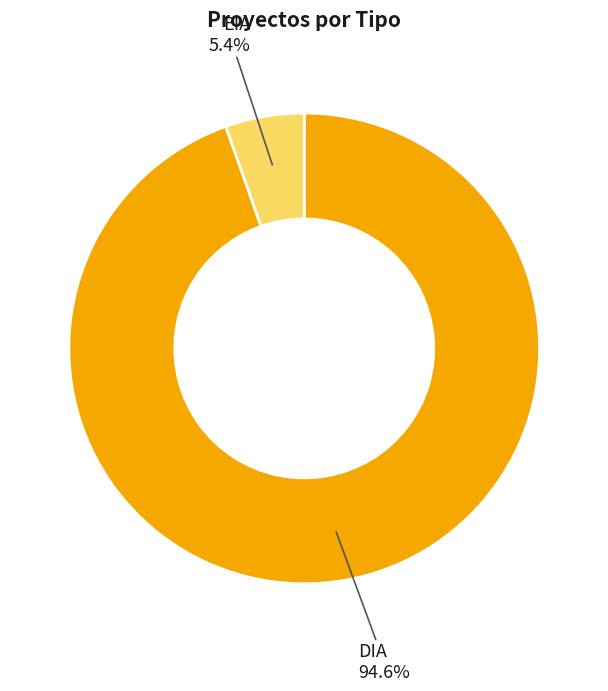

What percentage is the DIA slice, to the nearest percent?

95%